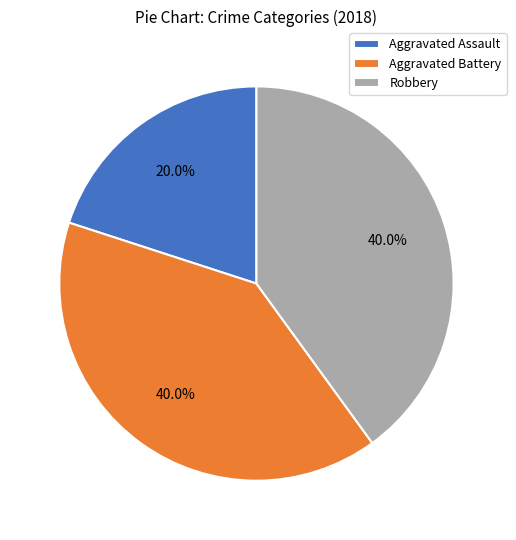

To the nearest percent, what percentage of the pie is Aggravated Assault?

20%